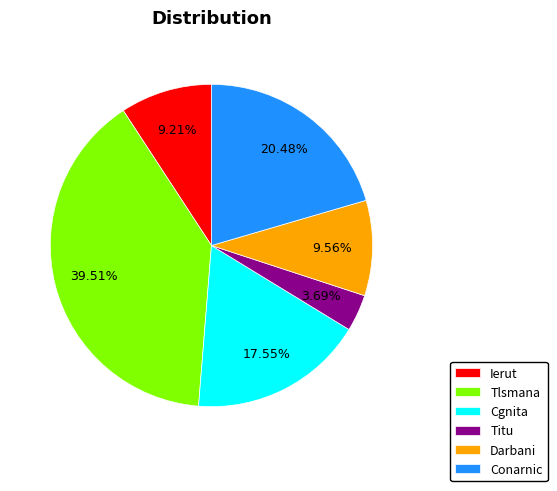

Do Tlsmana and Cgnita together represent more than half of the pie?

Yes